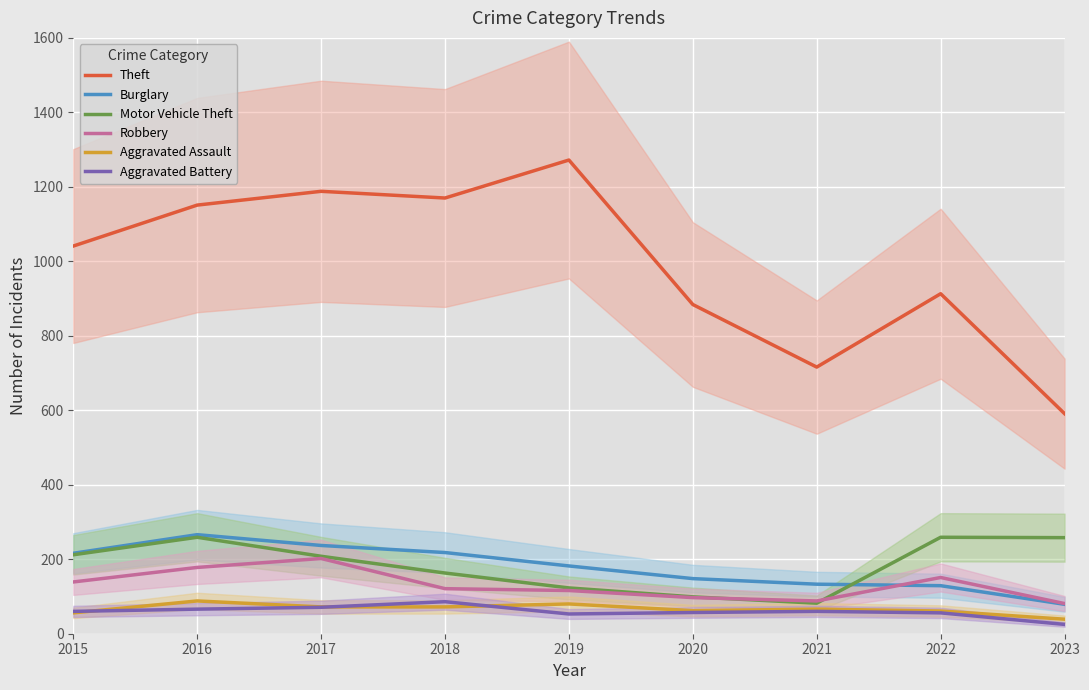

Which series changed the most between 2019 and 2020?

Theft